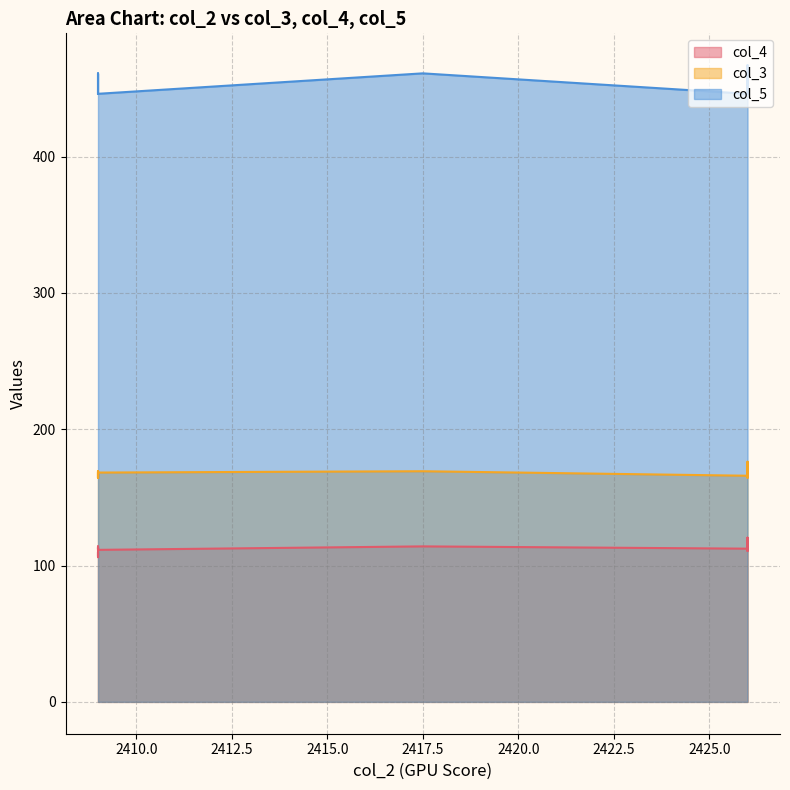

What is the minimum value shown in the chart?

106.1